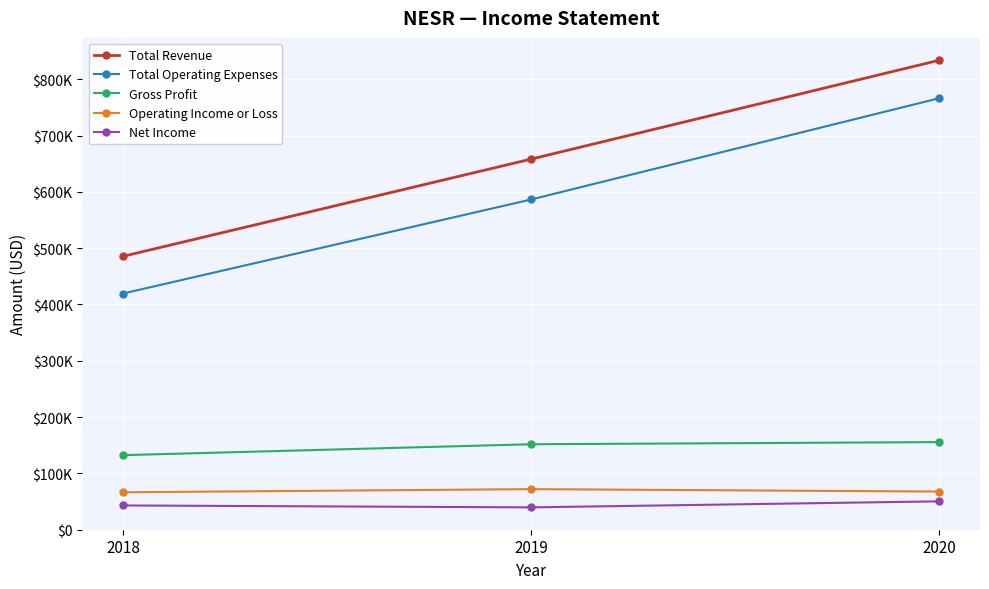

Does the chart have visible grid lines?

Yes